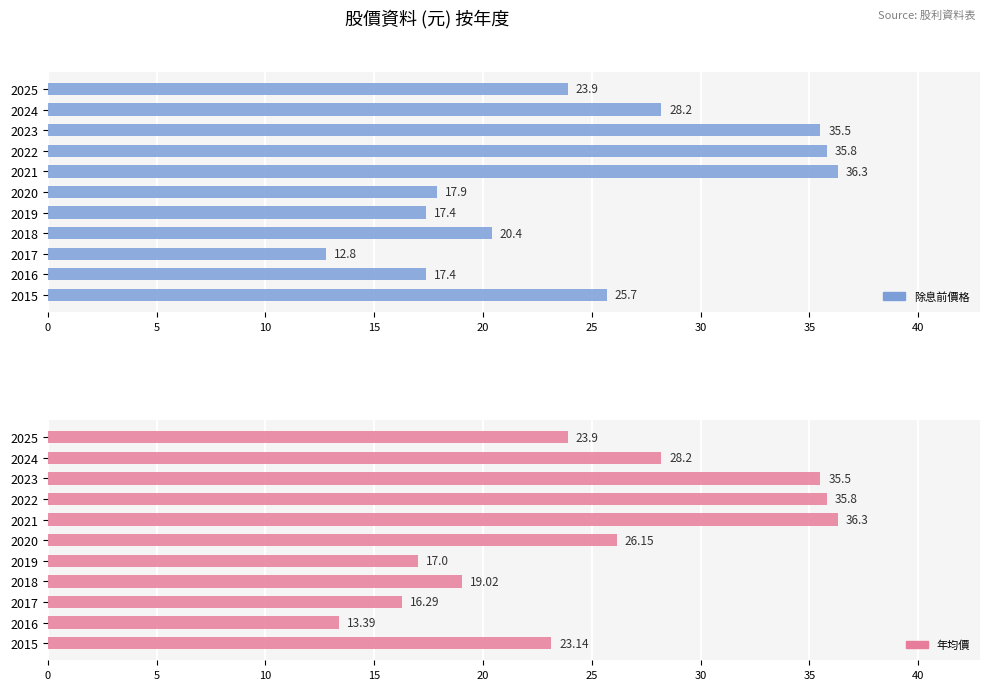

What is the lowest value of the 除息前價格 series?

12.8